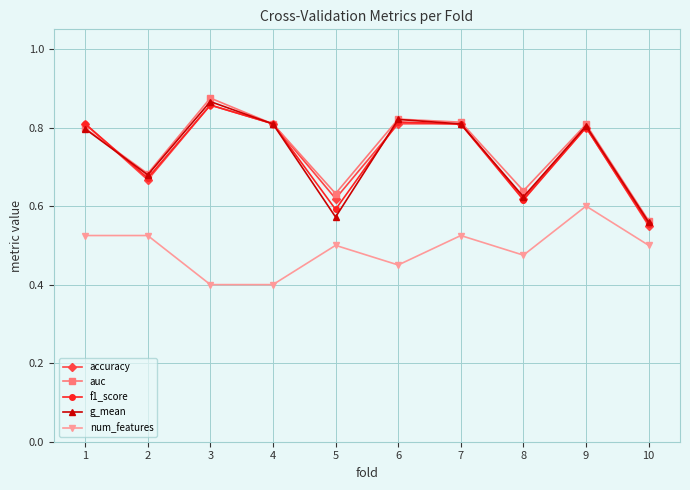

Between 3 and 5, which series saw the biggest shift?

g_mean